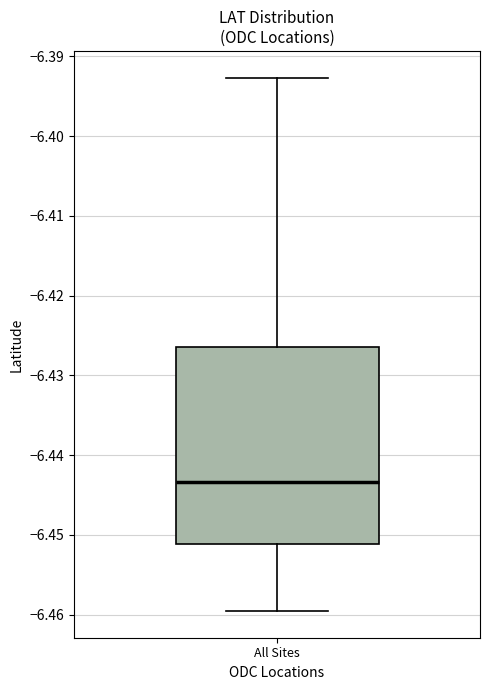

Where does the median line of the box for All Sites sit on the y-axis? The values are not printed on the chart, so give them approximately, as read against the axis.

-6.443